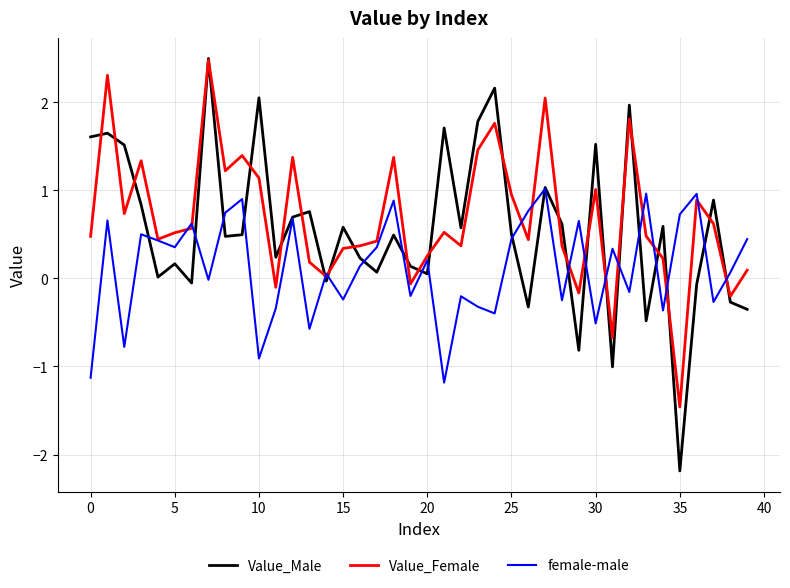

How many lines are shown in the chart?

3